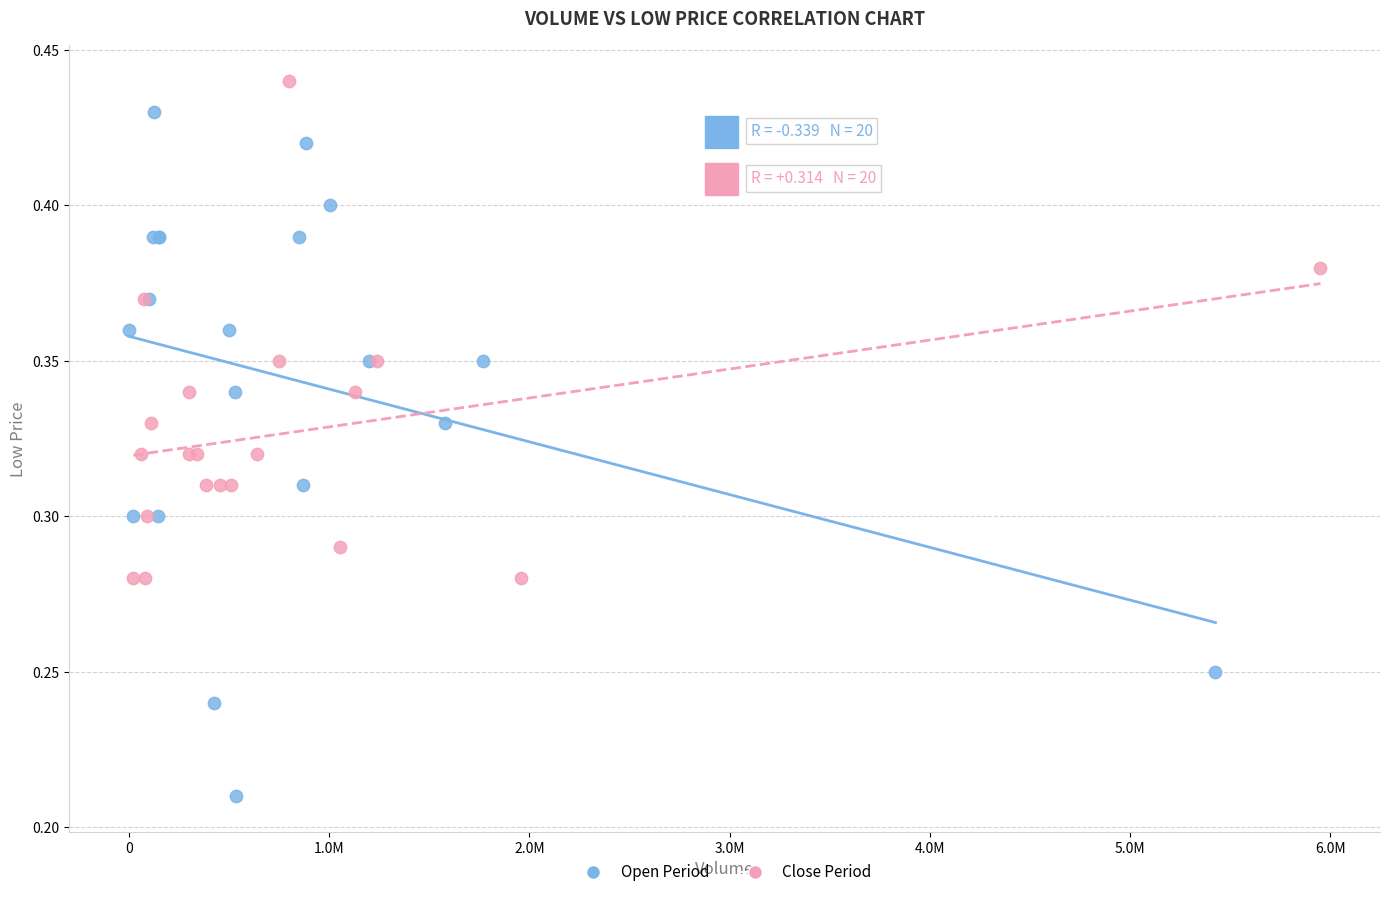

Which series has the widest spread of Y values?

Open Period